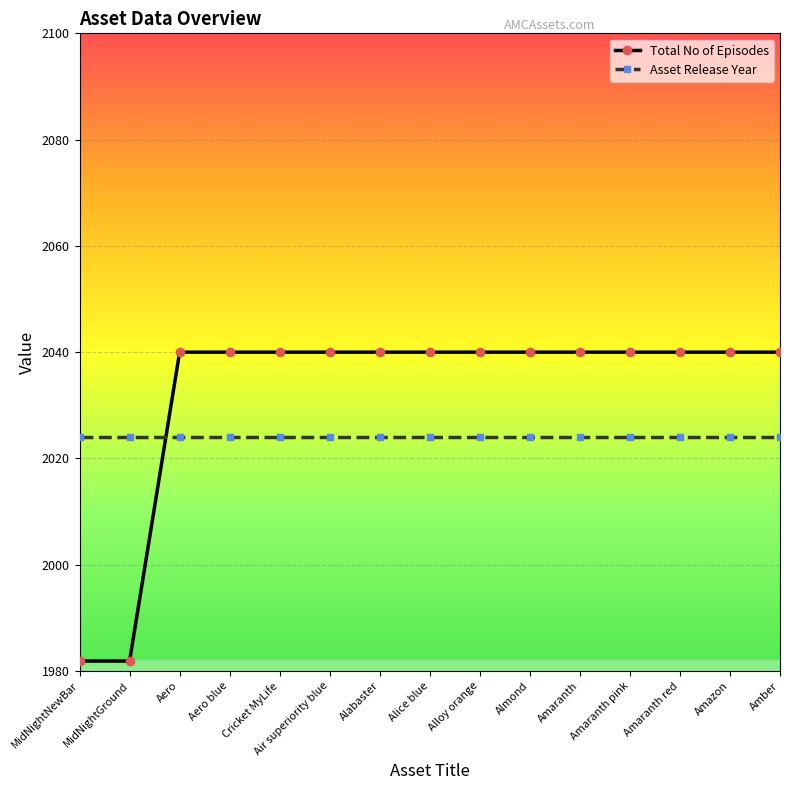

The value of Total No of Episodes at Aero blue is 2040.0. True or false?

True